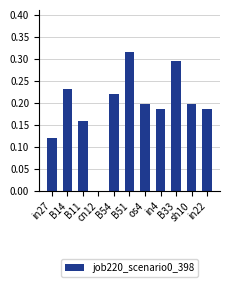

Rank the categories by value from highest to lowest.

B51, B33, B14, B54, os4, sh10, in4, in22, B11, in27, cn12